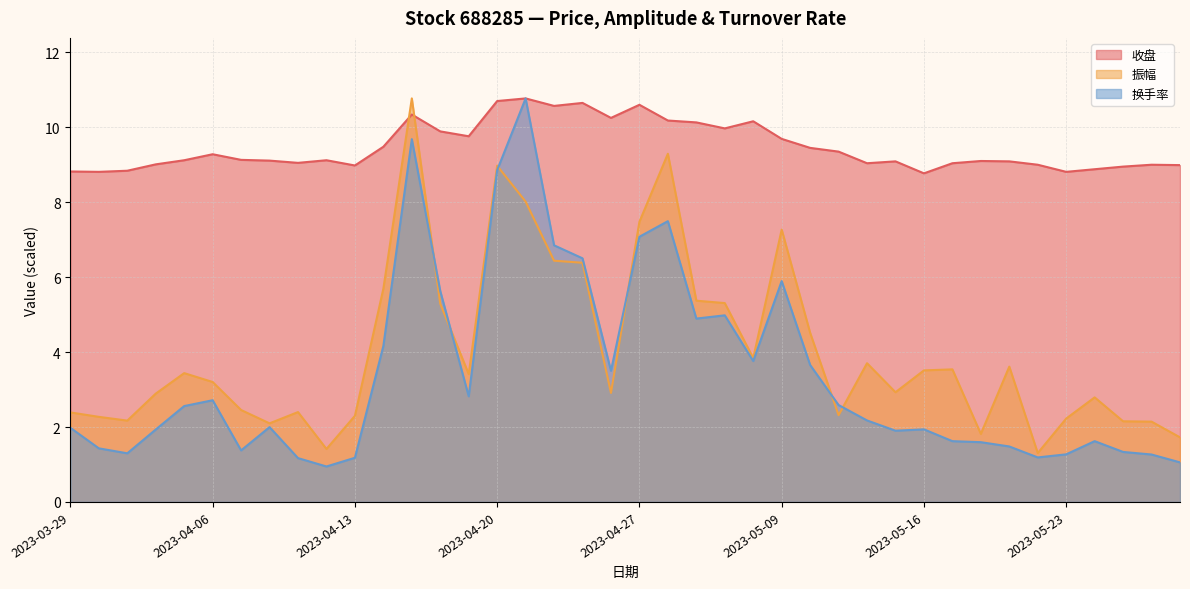

What is the average value of the 换手率 series?

3.4